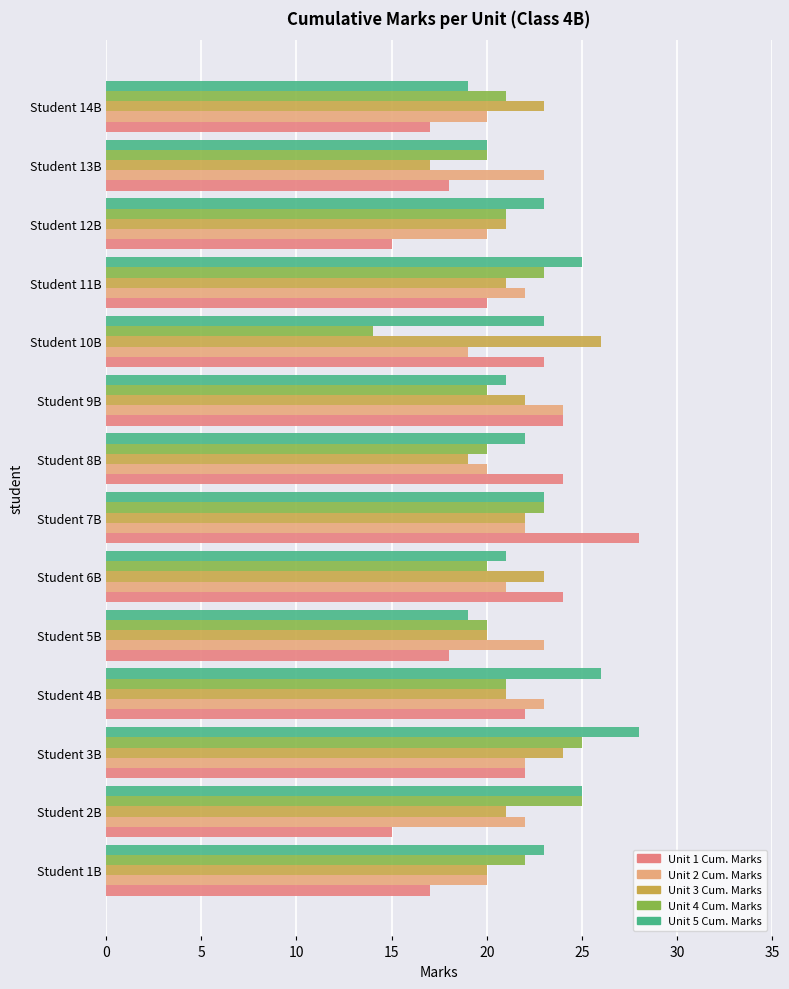

Which series changed the most between Student 2B and Student 9B?

Unit 1 Cum. Marks